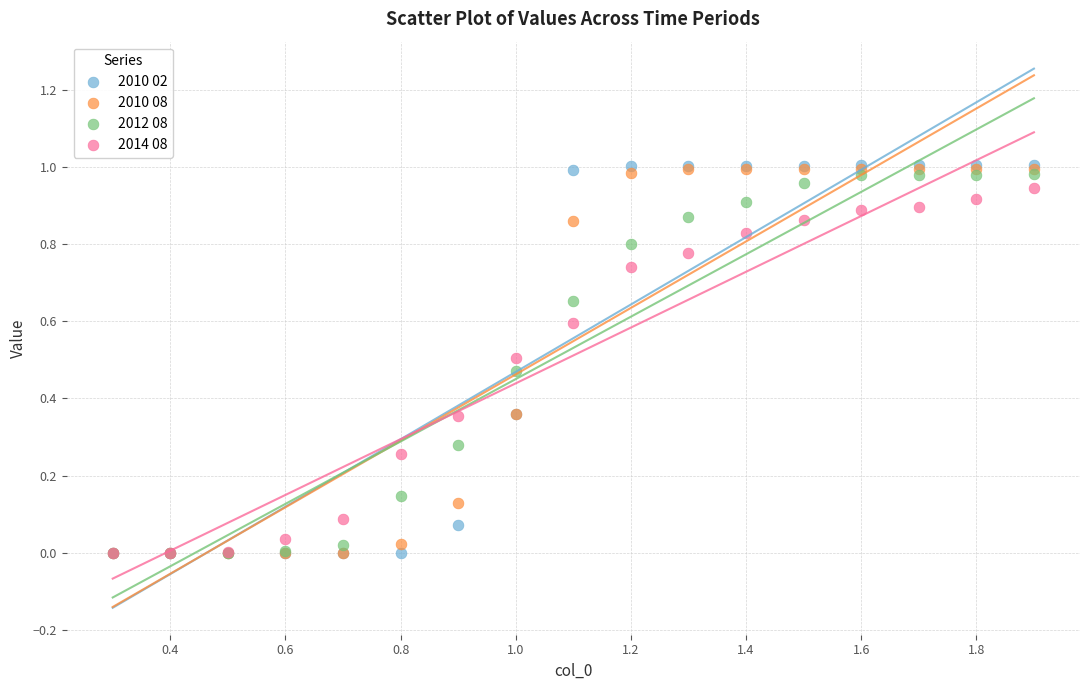

Which series has the largest Y range (max minus min)?

2010 02